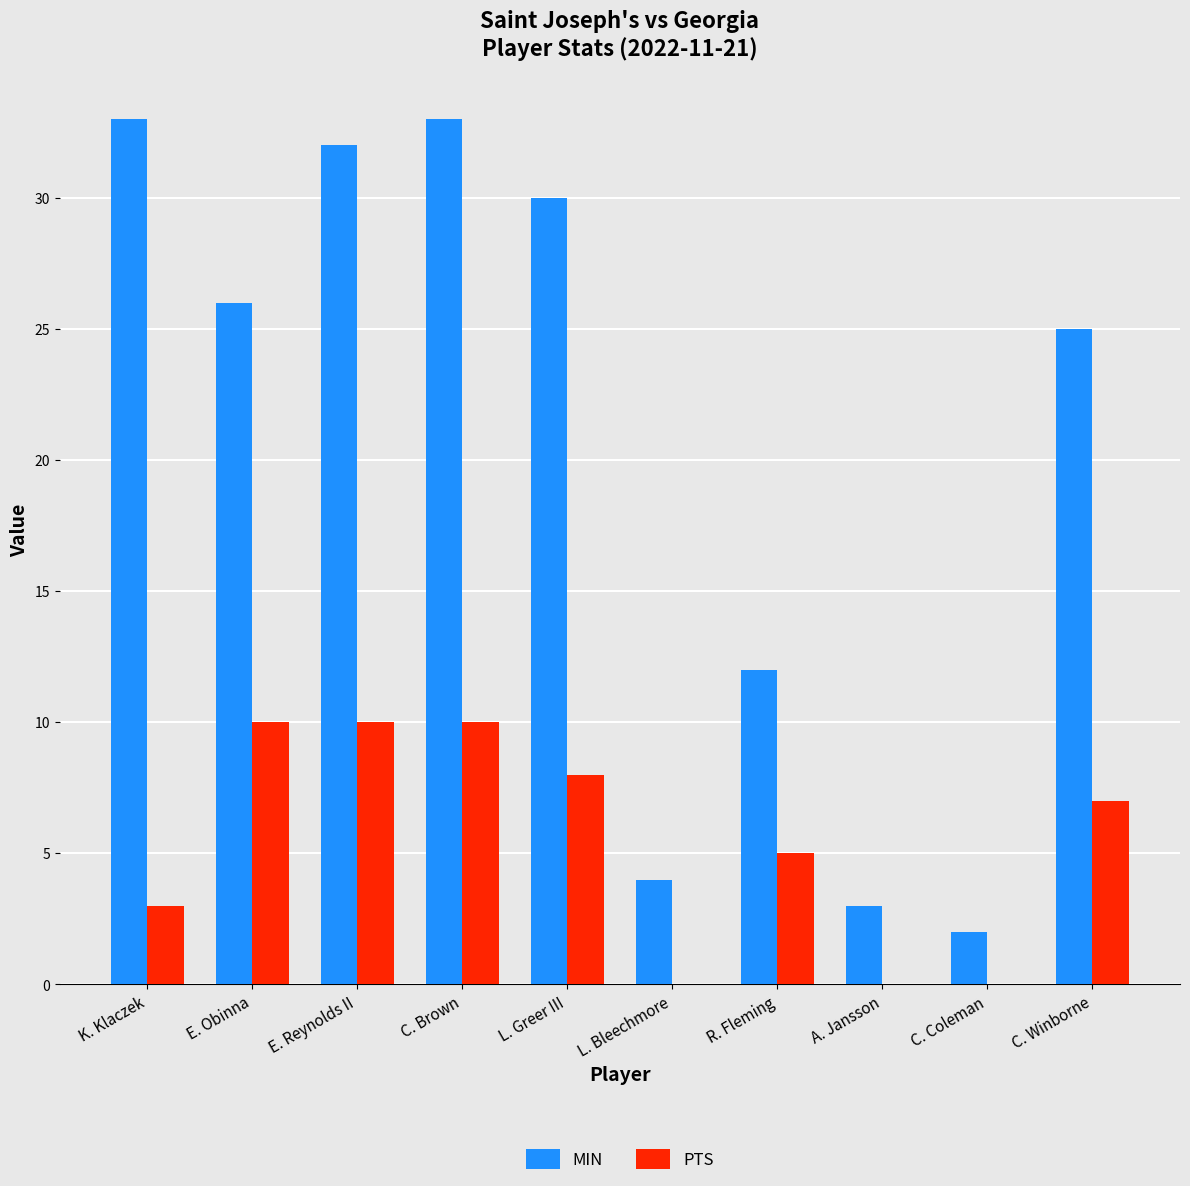

Reading left to right, transcribe all the data shown in this chart.

MIN: 33	26	32	33	30	4	12	3	2	25
PTS: 3	10	10	10	8	0	5	0	0	7